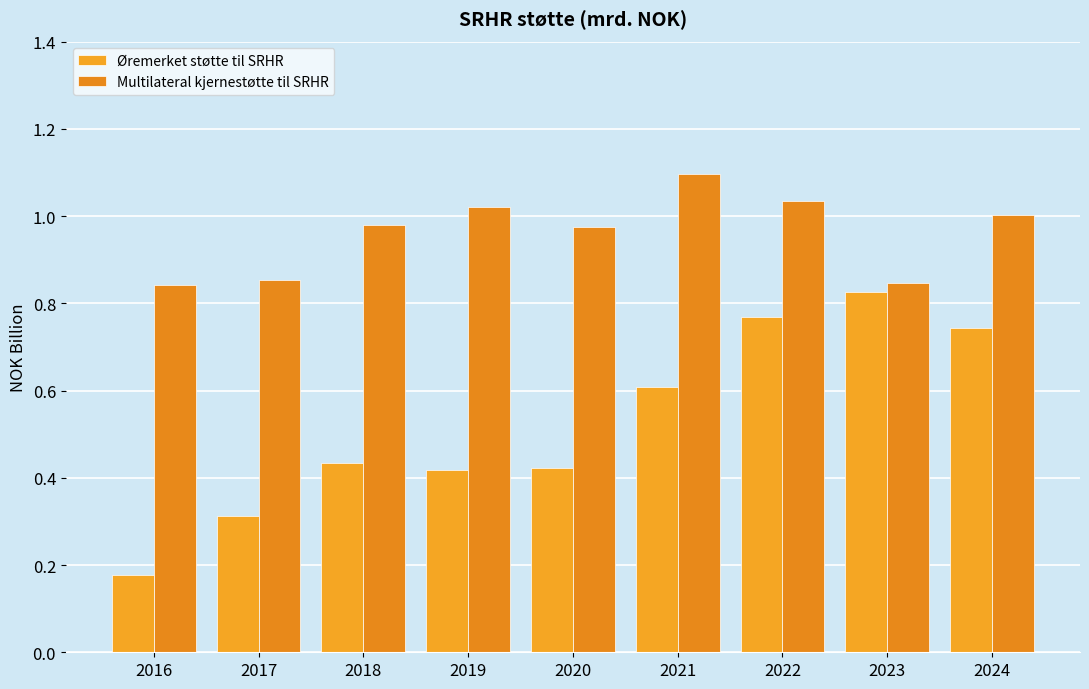

What is the maximum value for Multilateral kjernestøtte til SRHR?

1.1